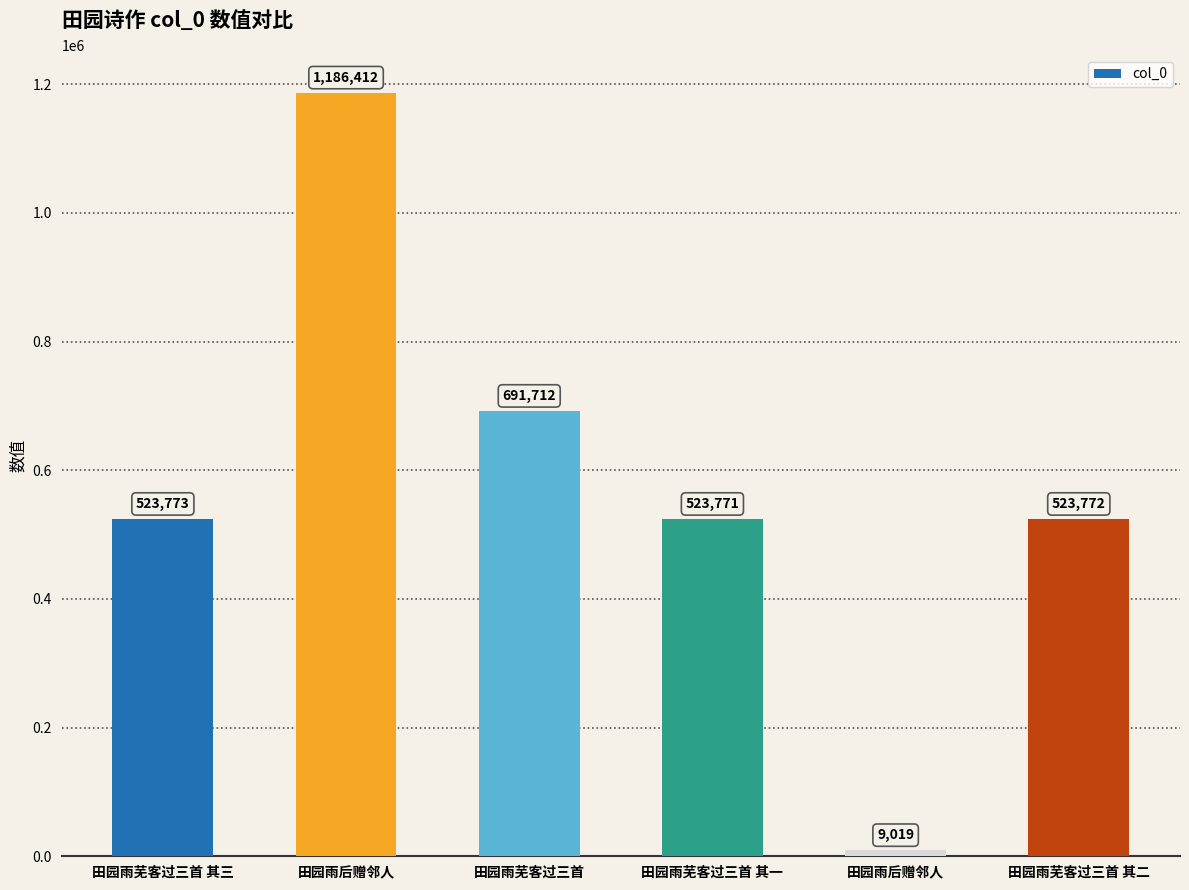

Is it true that the value at 田园雨芜客过三首 其二 is 180008?

False